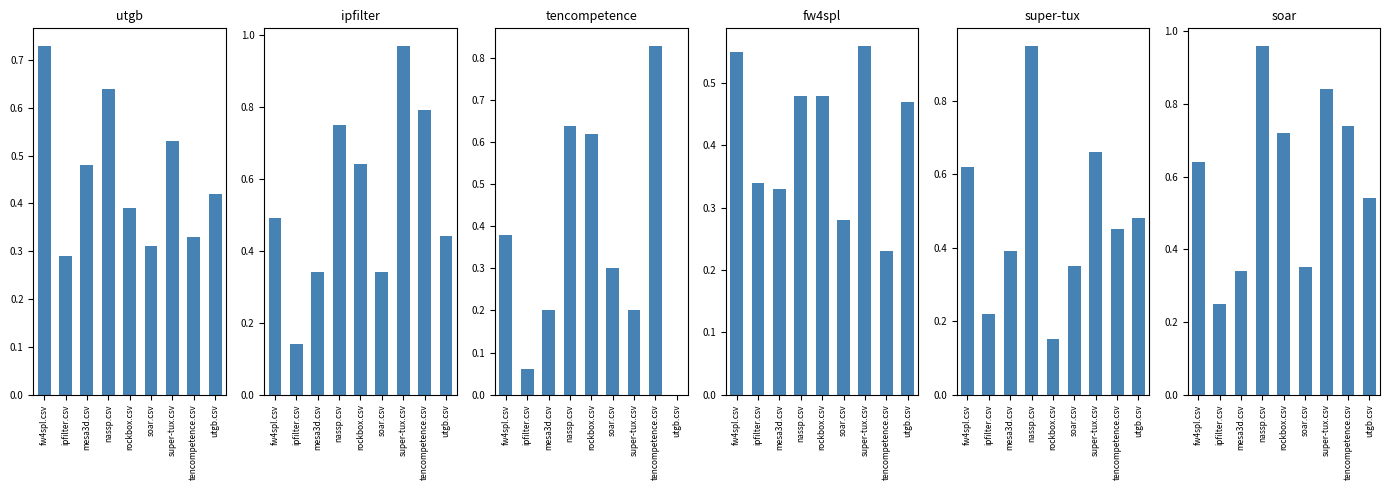

Reading left to right, list all the values displayed in this chart.

utgb.csv: 0.7	0.3	0.5	0.6	0.4	0.3	0.5	0.3	0.4
ipfilter.csv: 0.5	0.1	0.3	0.8	0.6	0.3	1.0	0.8	0.4
tencompetence.csv: 0.4	0.1	0.2	0.6	0.6	0.3	0.2	0.8	0.0
fw4spl.csv: 0.6	0.3	0.3	0.5	0.5	0.3	0.6	0.2	0.5
super-tux.csv: 0.6	0.2	0.4	0.9	0.1	0.3	0.7	0.5	0.5
soar.csv: 0.6	0.2	0.3	1.0	0.7	0.3	0.8	0.7	0.5